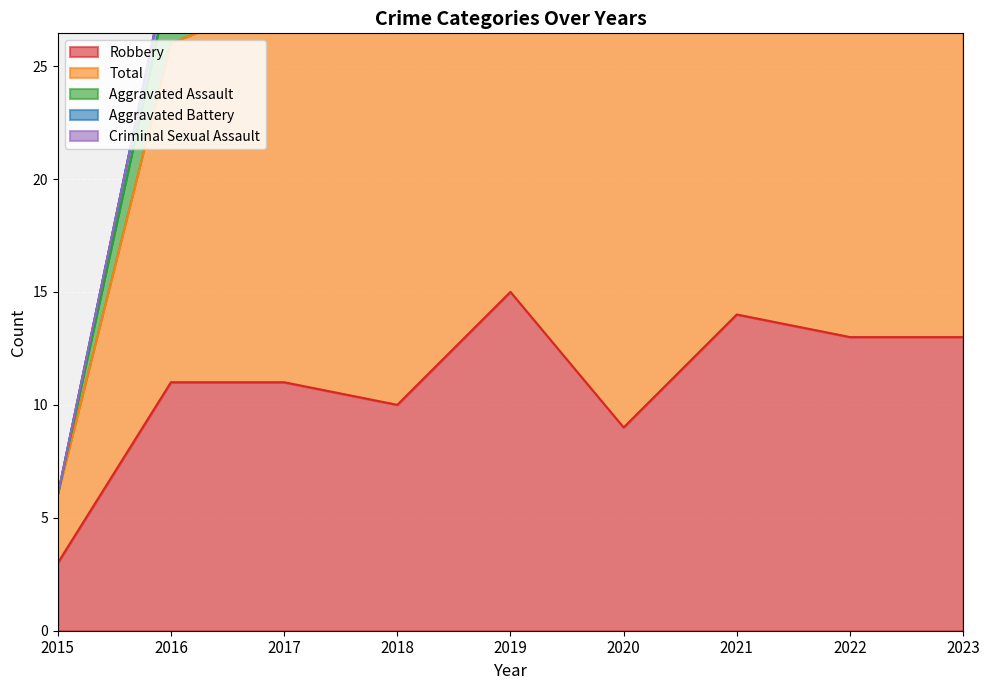

What is the sum of the Total values at 2017 and 2016?

32